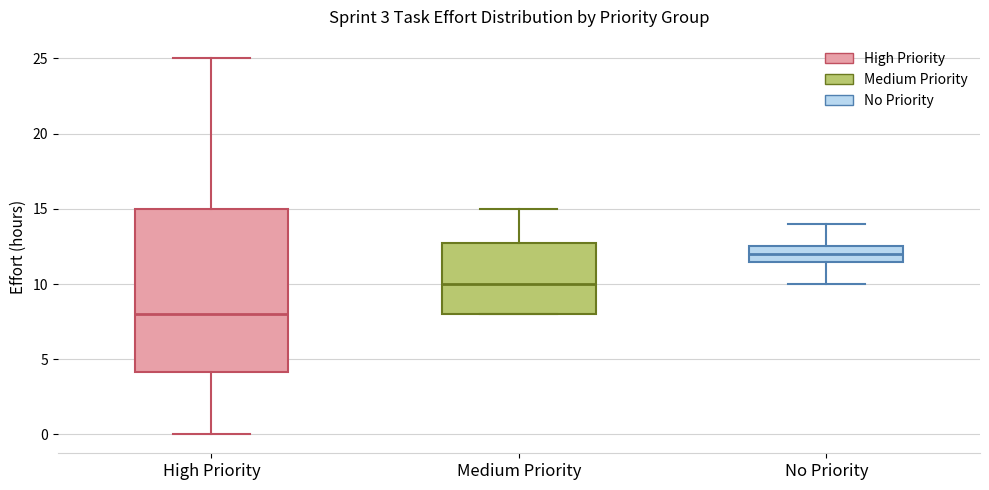

Which box's median line is the lowest?

High Priority